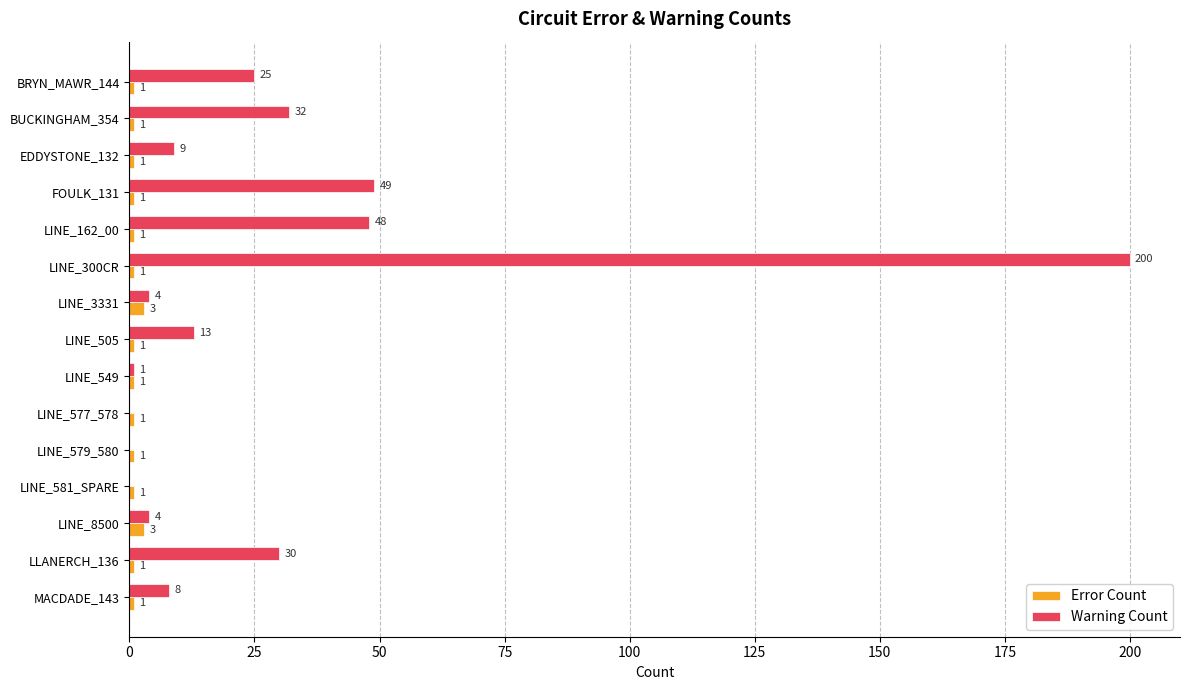

What is the highest value of the Error Count series?

3